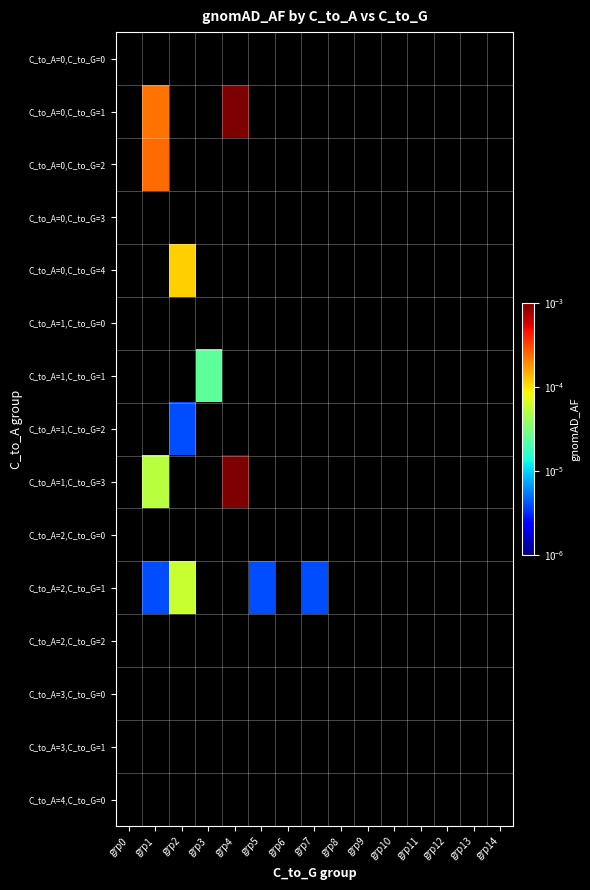

Which series has the largest total across all categories?

C_to_A=0,C_to_G=1